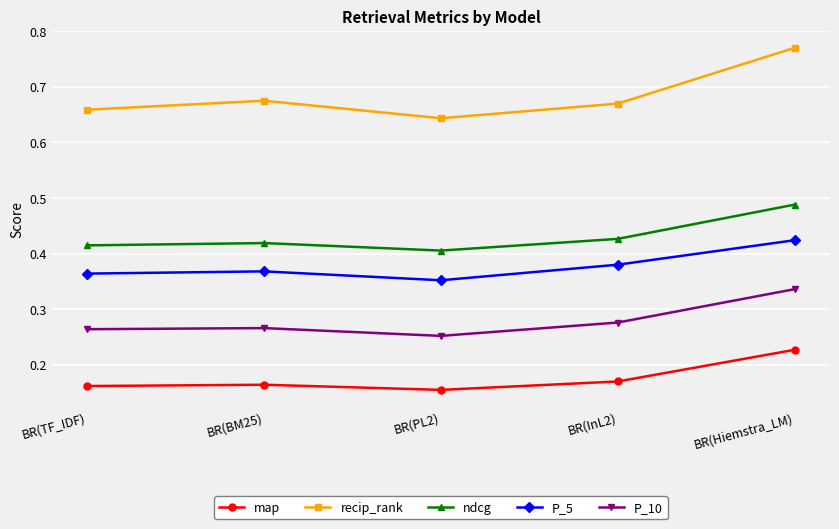

At how many categories does at least one series exceed 0?

5